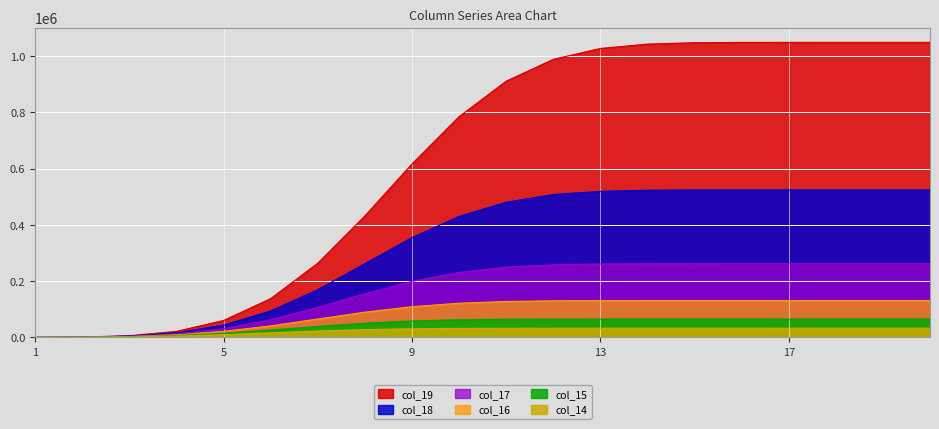

True or false: col_17 and col_15 cross at least once.

False